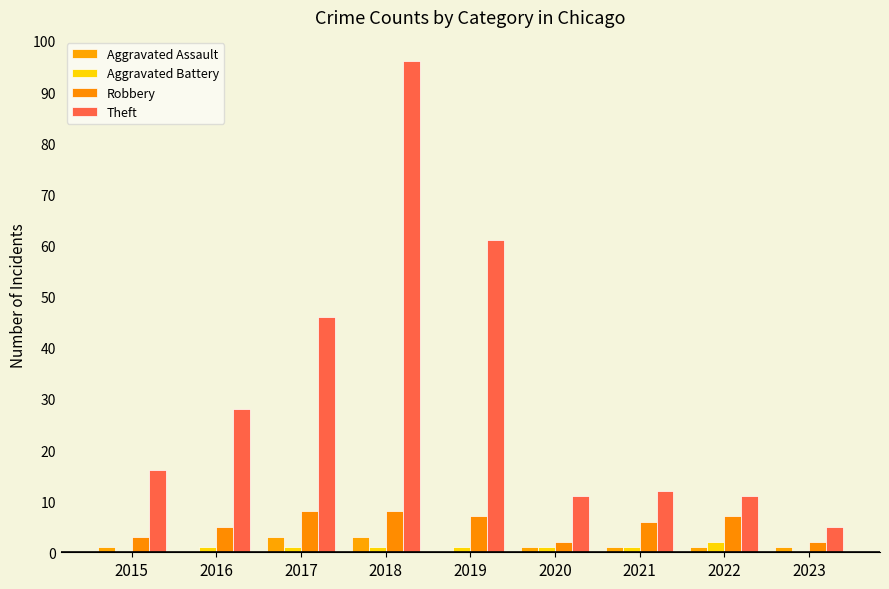

Which series has the largest total across all categories?

Theft